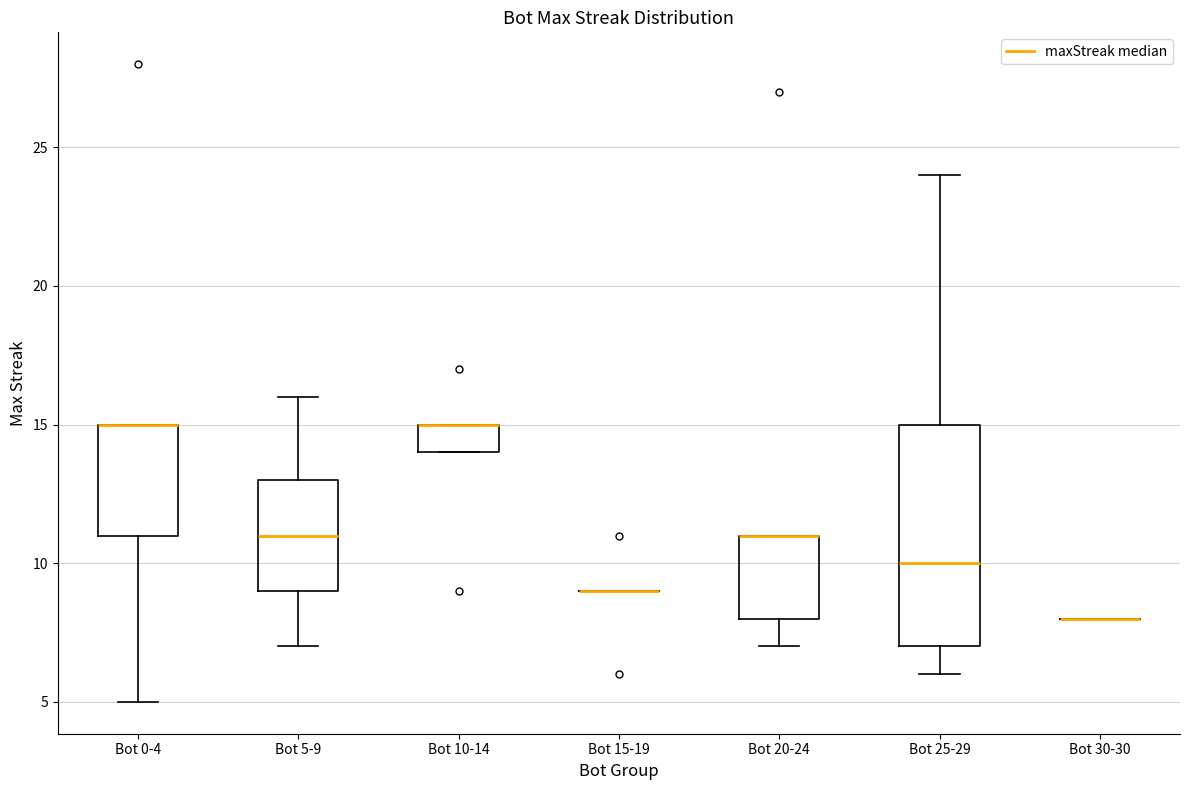

Where is the upper edge of the box for Bot 0-4 on the y-axis? The values are not printed on the chart, so give them approximately, as read against the axis.

15